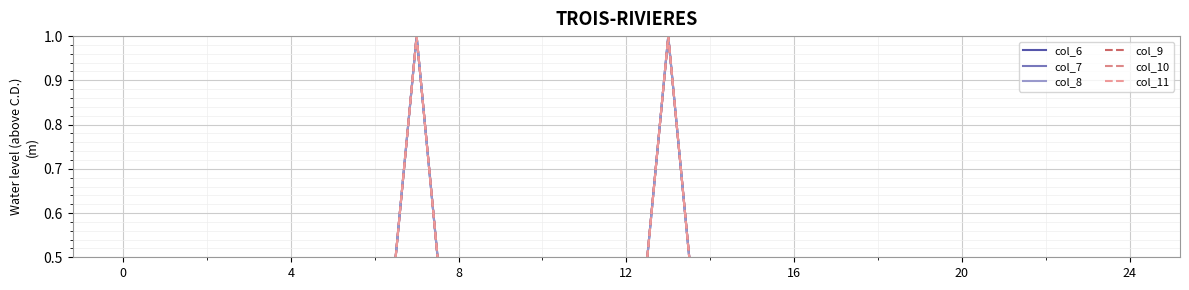

The value of col_7 at 14 is 0. True or false?

True